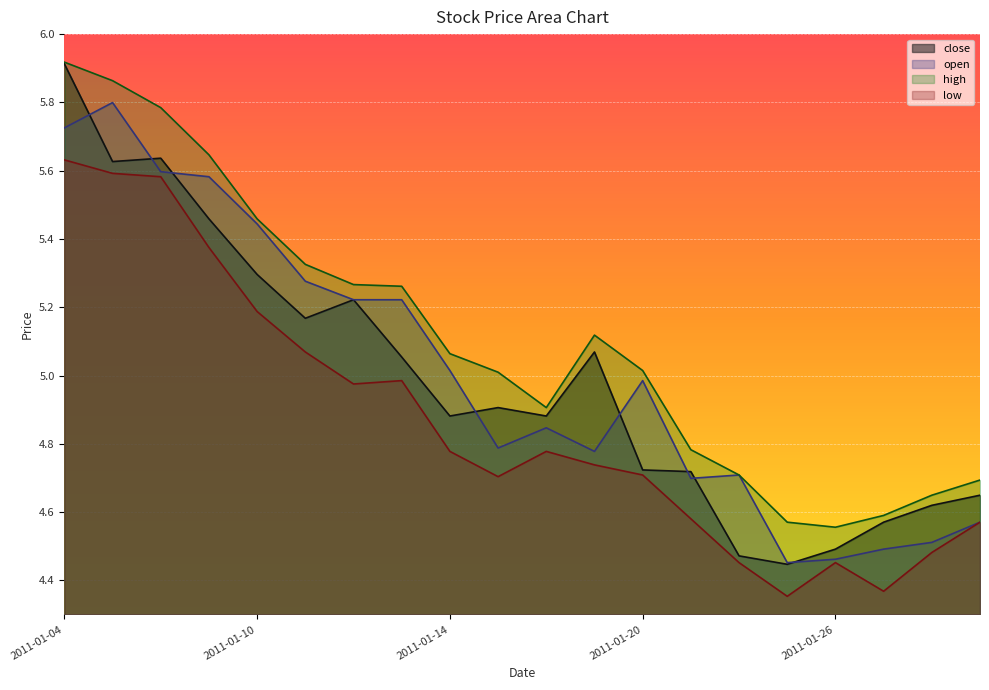

How many lines are shown in the chart?

4